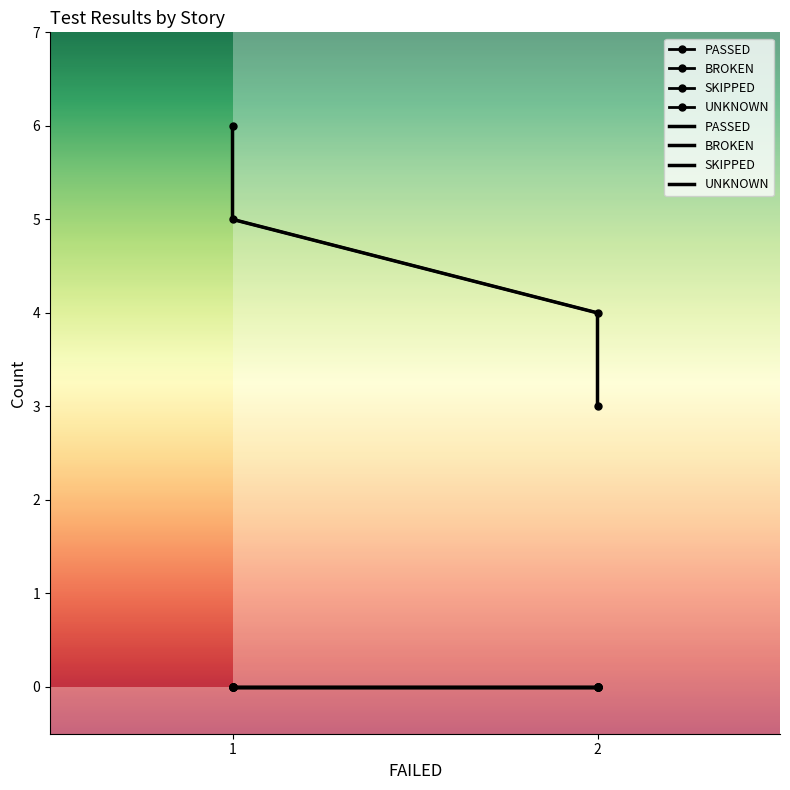

True or false: SKIPPED and PASSED cross at least once.

False